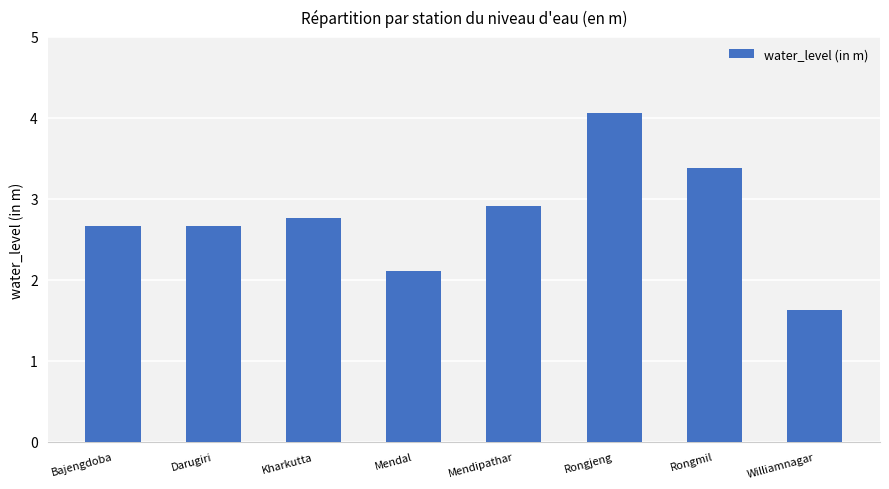

How many bars are there in total?

8